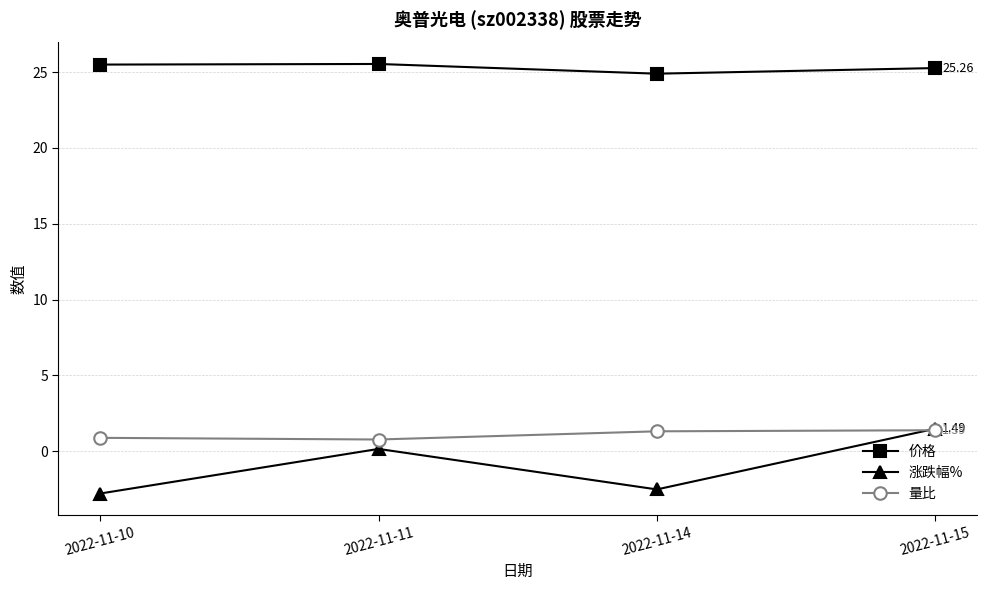

How many 涨跌幅% values are between -2 and 1?

1